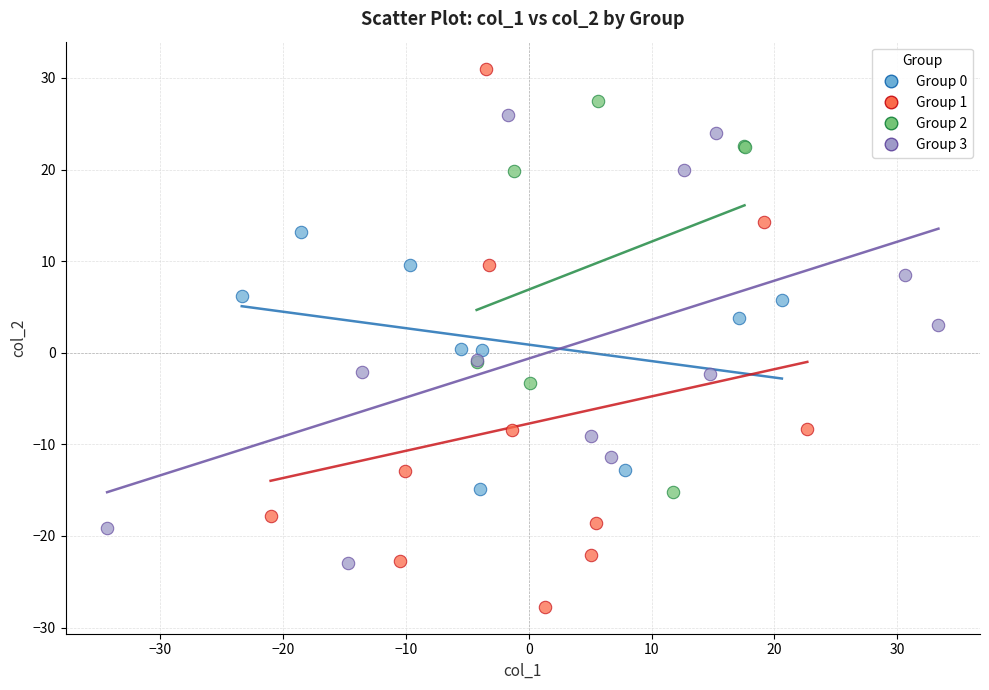

Which series contains the highest Y value?

Group 1